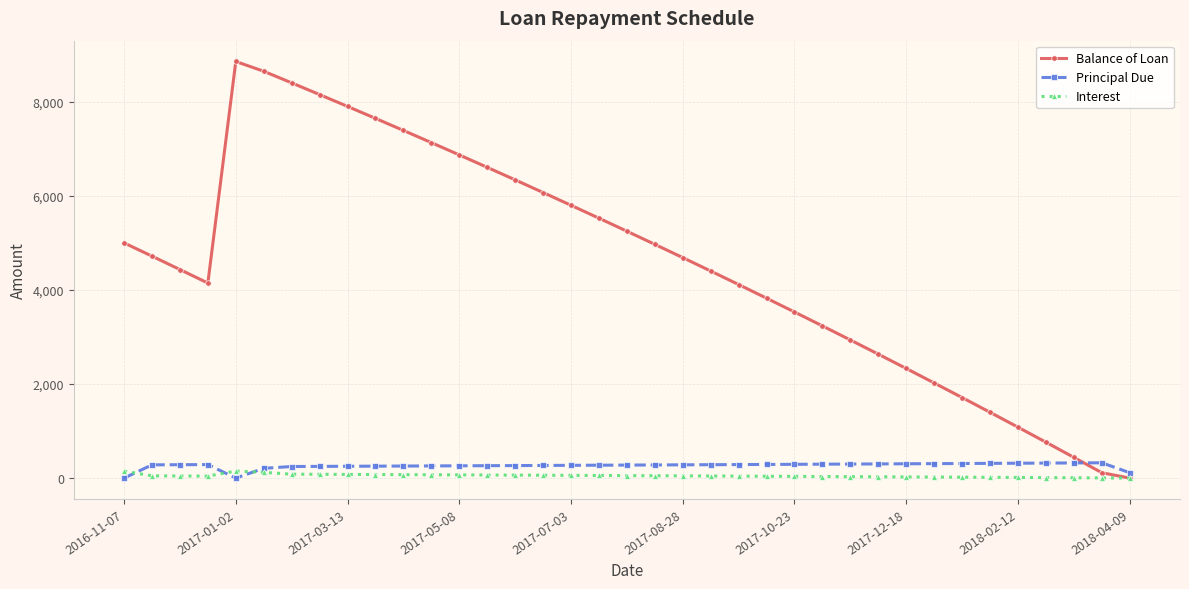

In Balance of Loan, how many points are higher than both neighbors (excluding endpoints)?

1